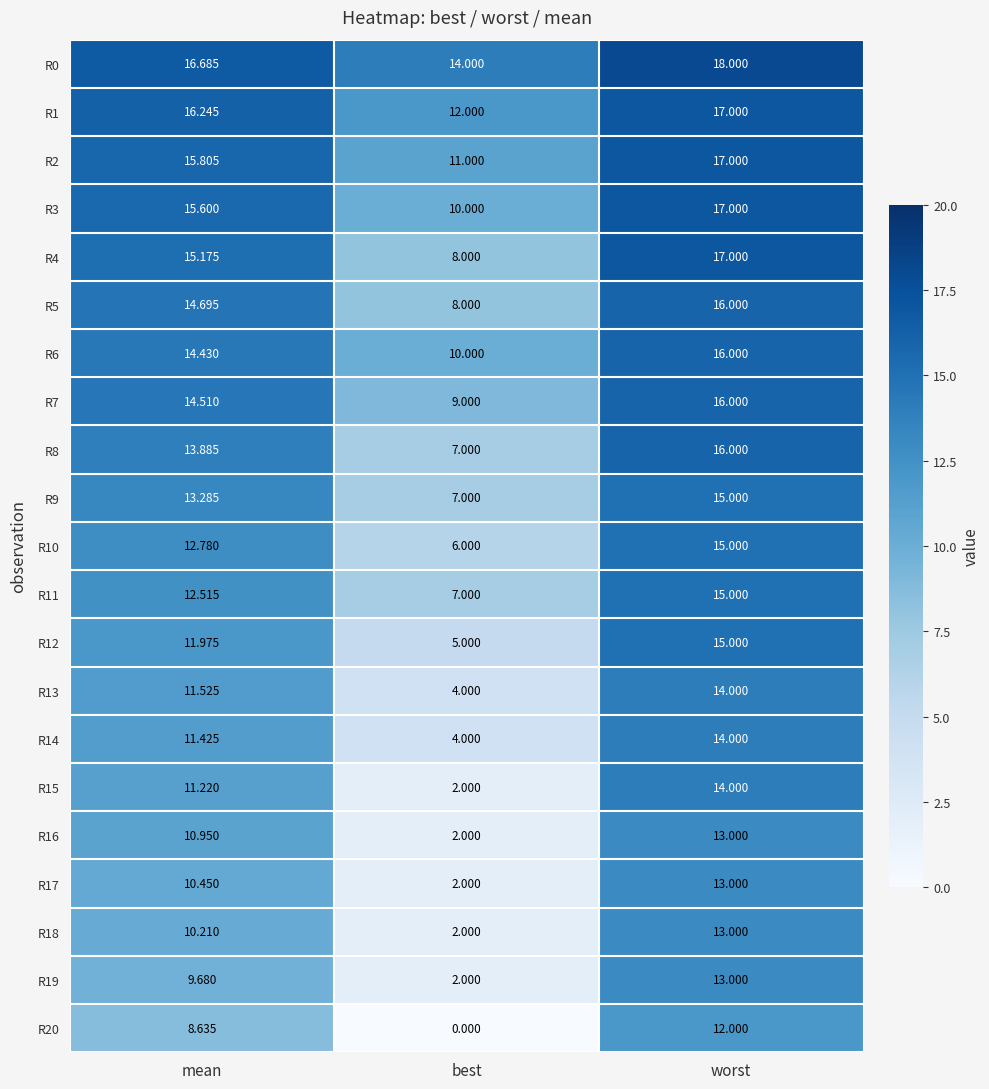

At which label does R11 first exceed 12?

mean